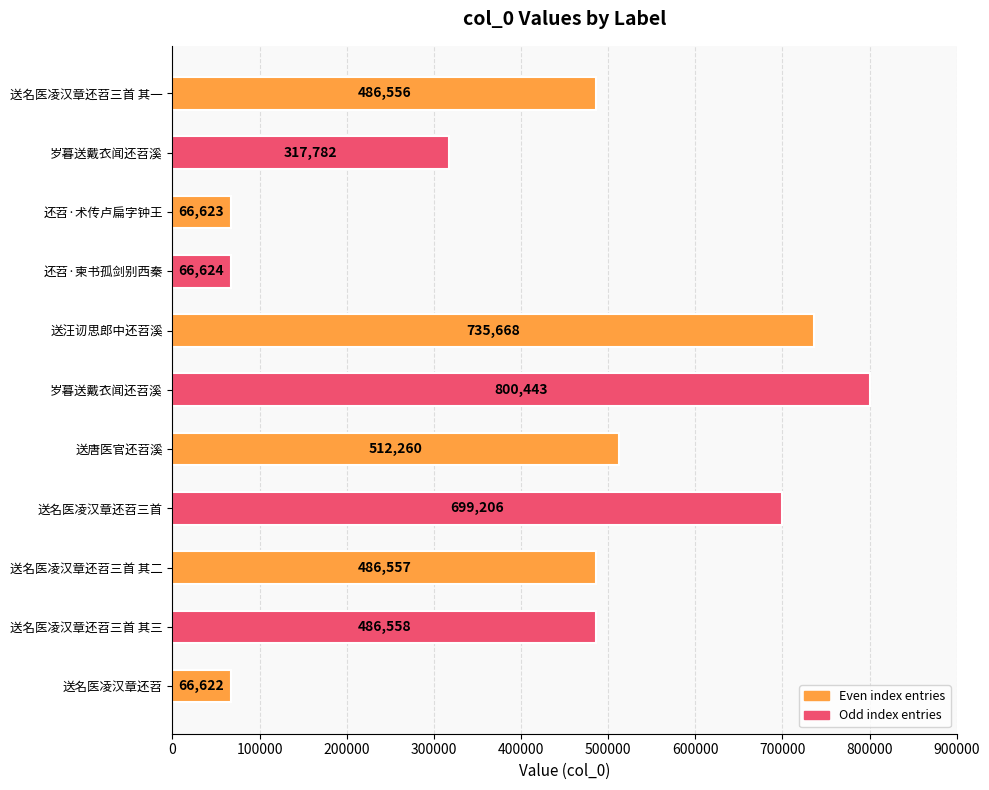

What is the greatest value displayed?

800443